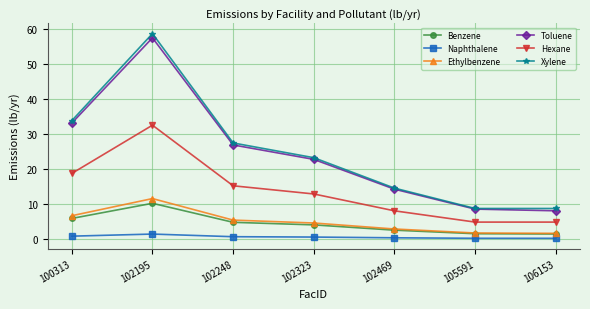

How many distinct data groups are displayed?

6